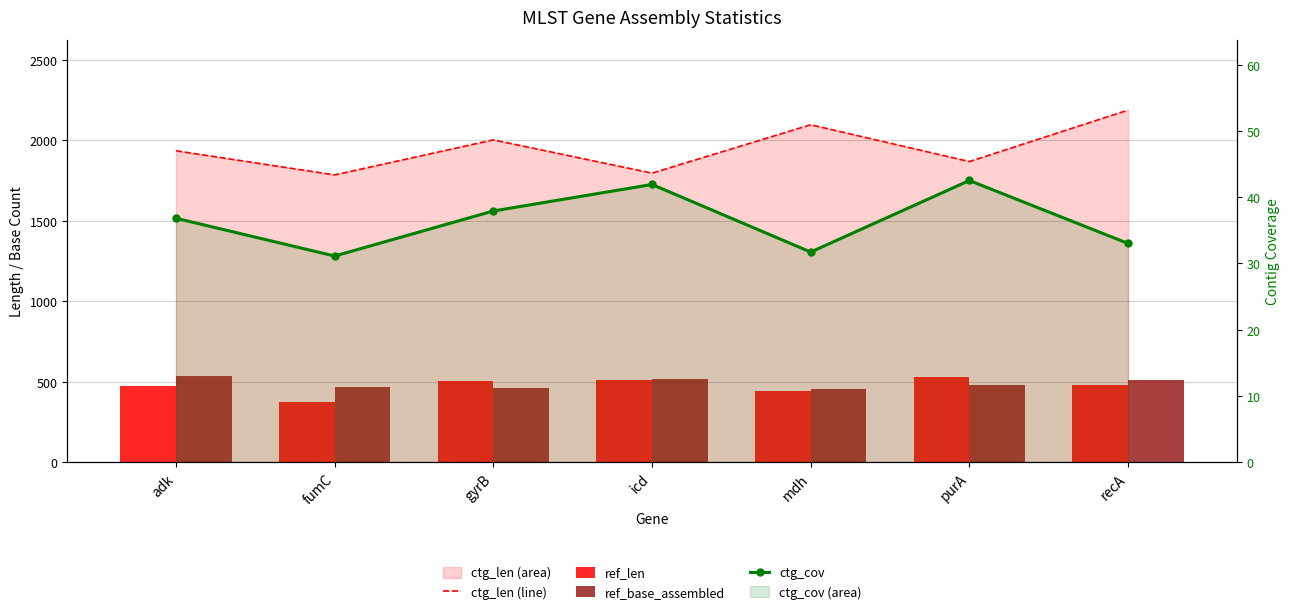

What is the sum of the ctg_len (line) values at fumC and icd?

3583.0